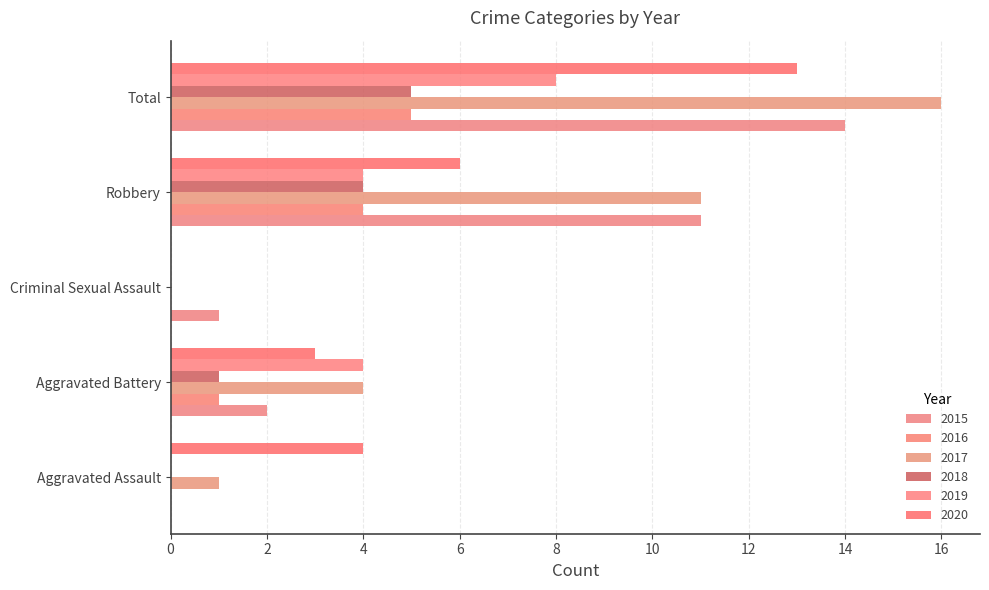

What is the difference between the highest and lowest values at Robbery?

7